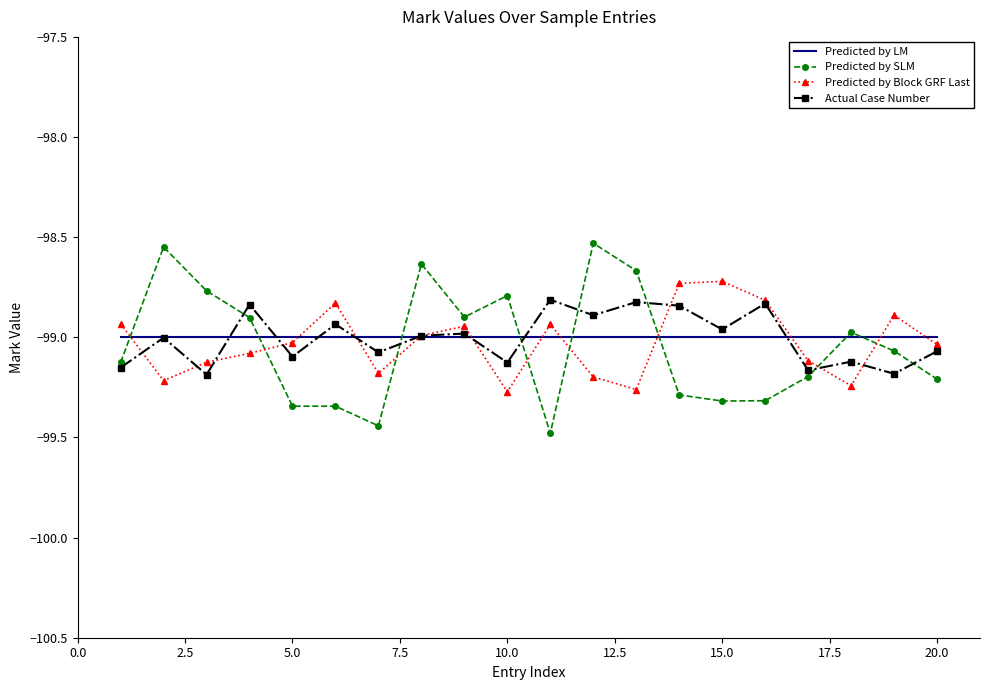

Which series has the widest spread of values?

Predicted by SLM